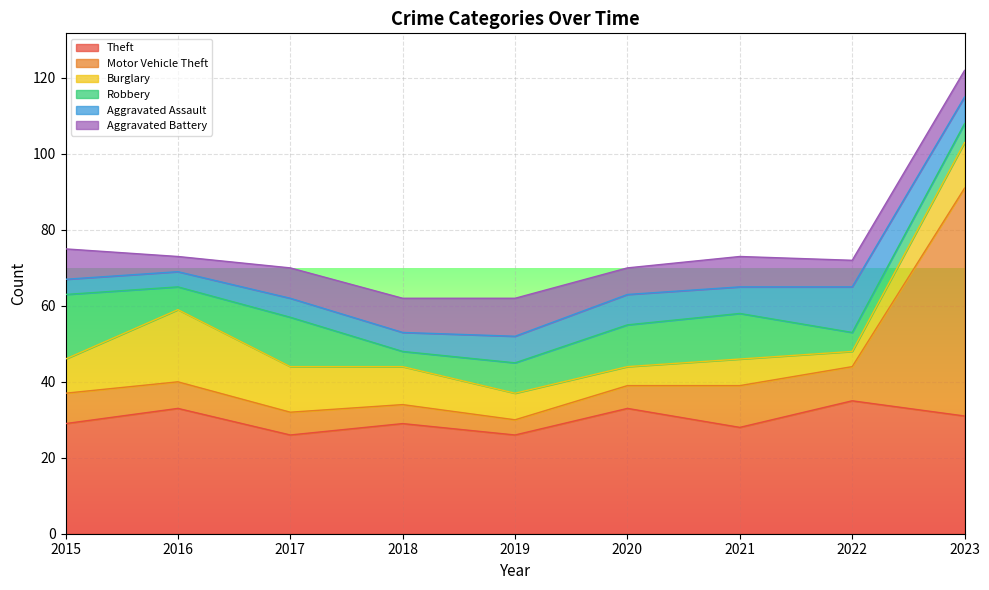

Which label corresponds to the largest value in the chart?

2023